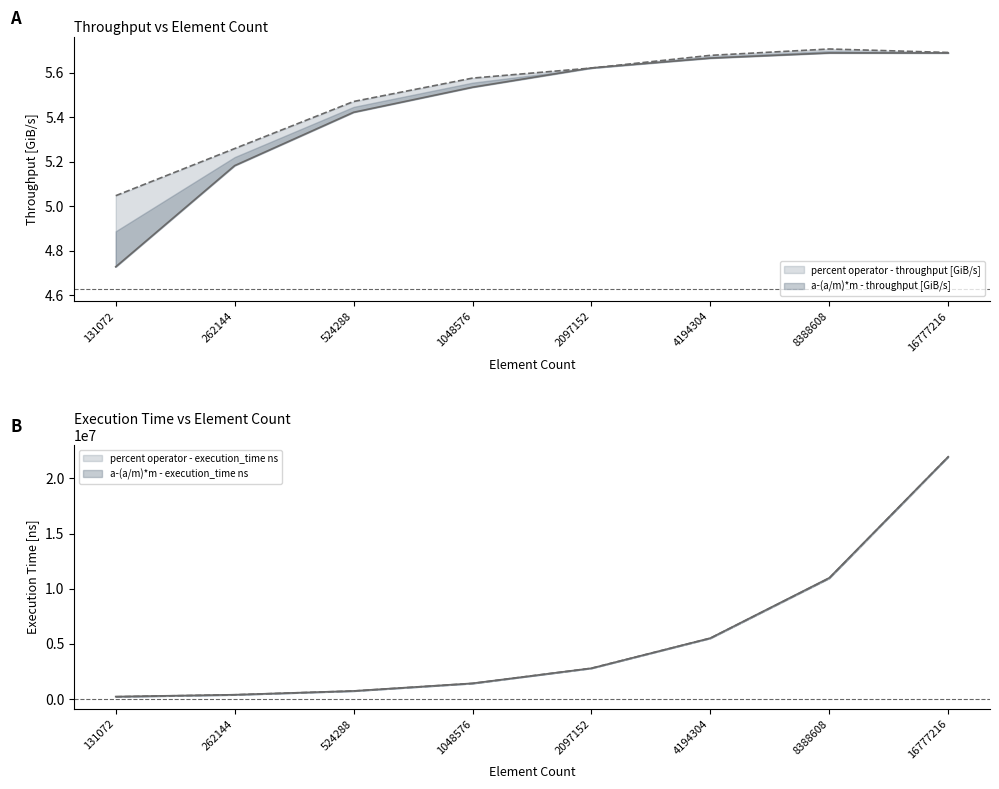

What is the value of the a-(a/m)*m - execution_time ns point at the 6th from the left?

5503458.0